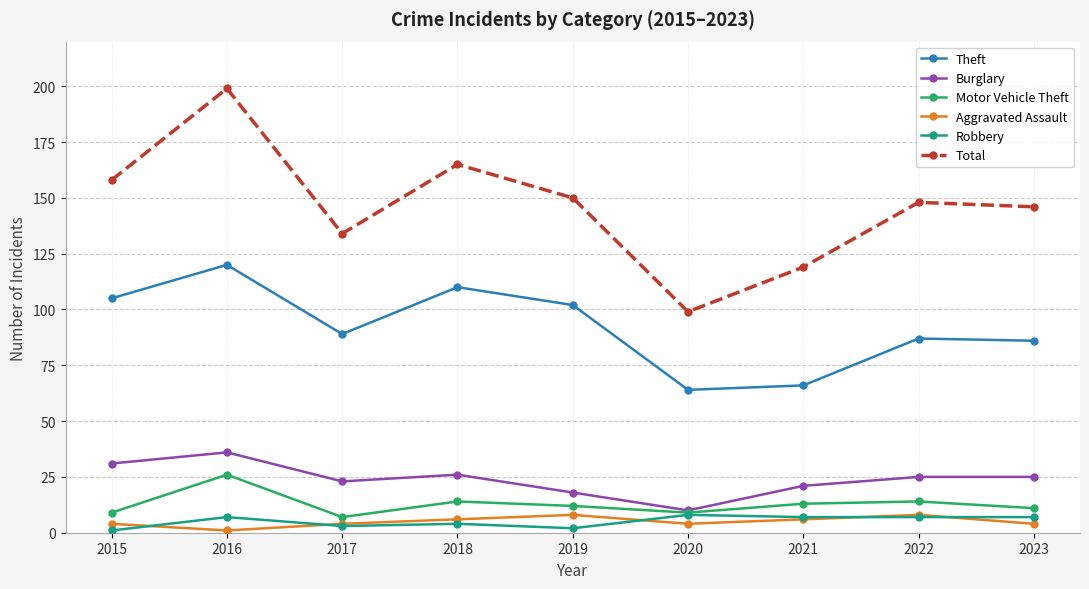

Reading left to right, list all the values displayed in this chart.

Theft: 105	120	89	110	102	64	66	87	86
Burglary: 31	36	23	26	18	10	21	25	25
Motor Vehicle Theft: 9	26	7	14	12	9	13	14	11
Aggravated Assault: 4	1	4	6	8	4	6	8	4
Robbery: 1	7	3	4	2	8	7	7	7
Total: 158	199	134	165	150	99	119	148	146